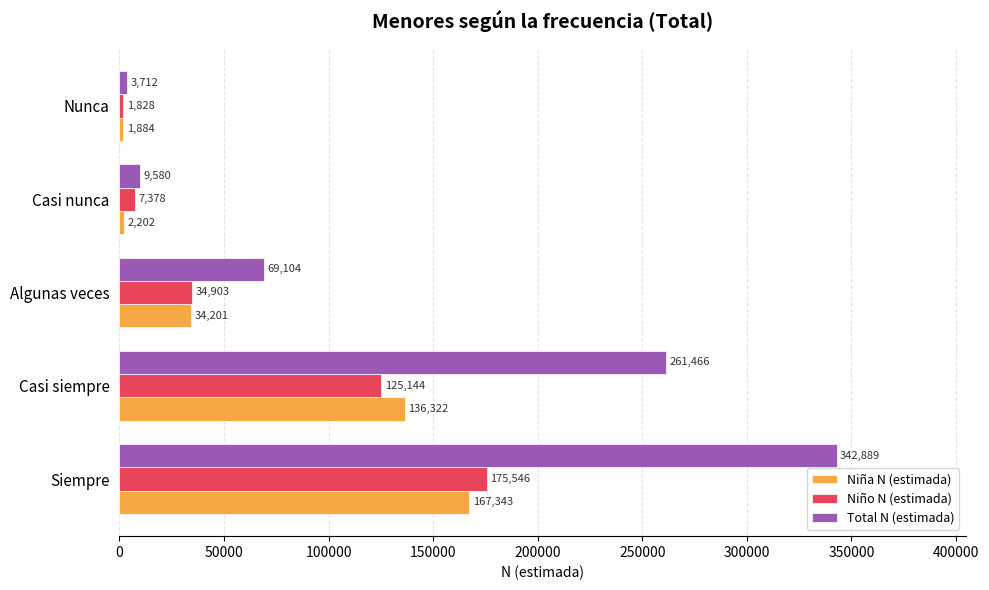

Rank the series at Algunas veces from highest to lowest value.

Total N (estimada), Niño N (estimada), Niña N (estimada)